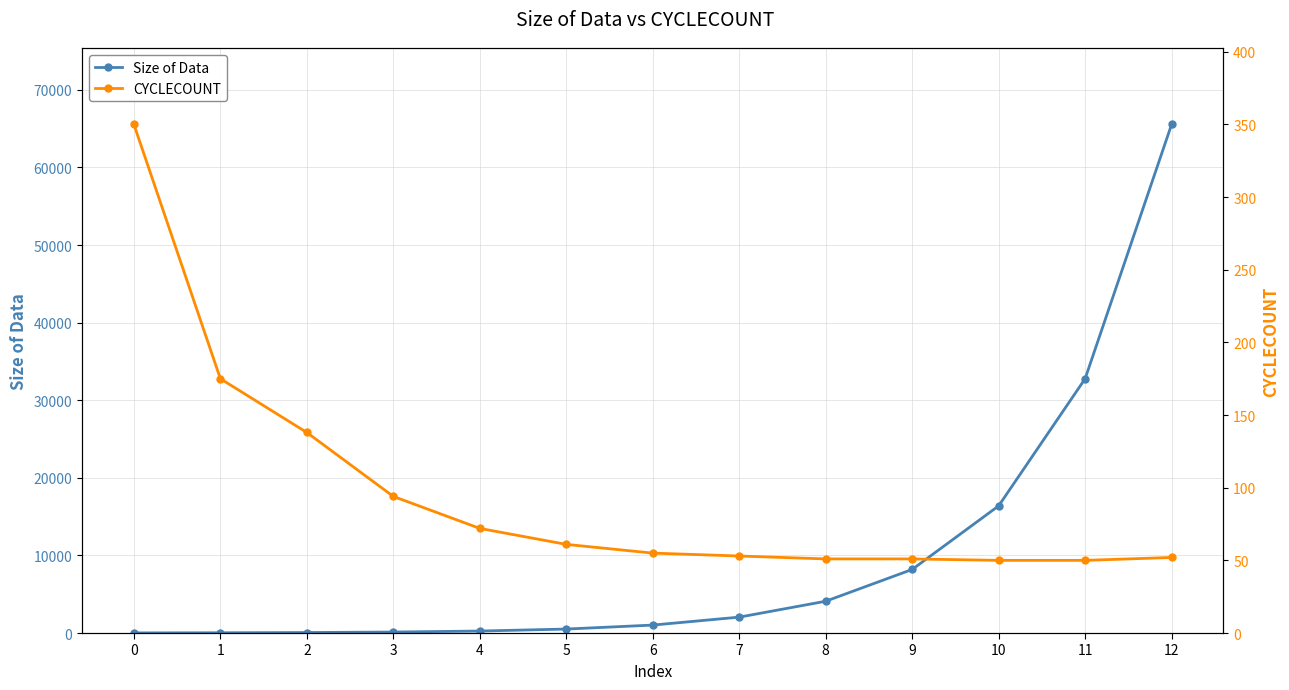

What is the sum of all Size of Data values?

131056